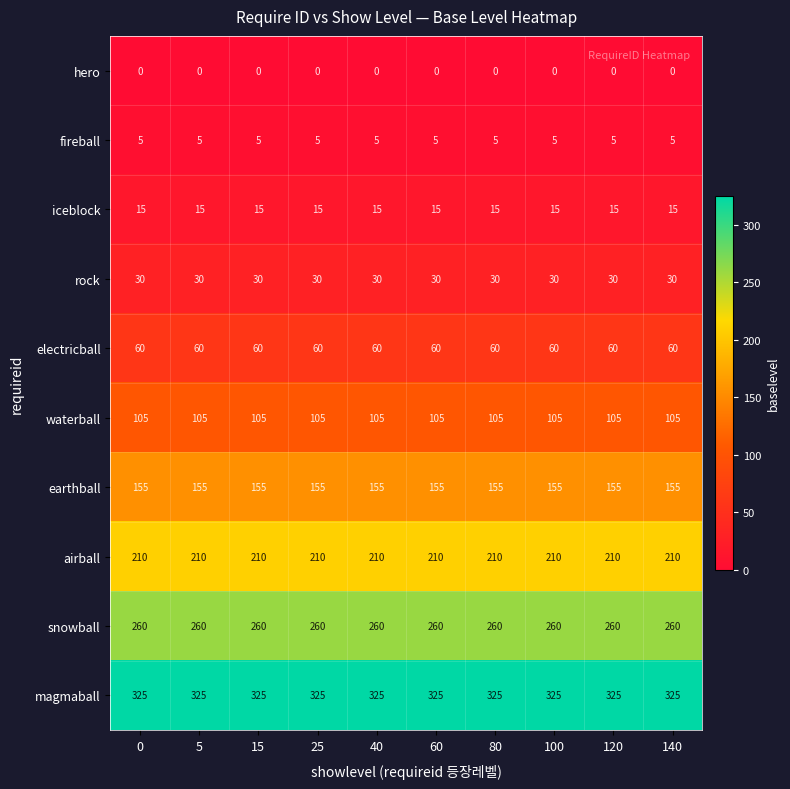

What is the difference between the highest and lowest values at 5?

325